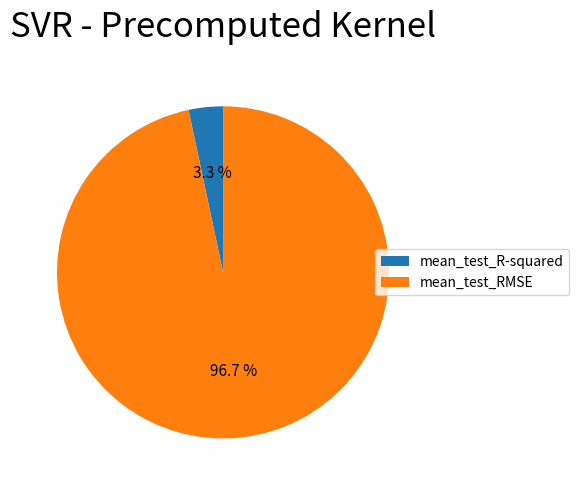

How many segments does this pie chart have?

2